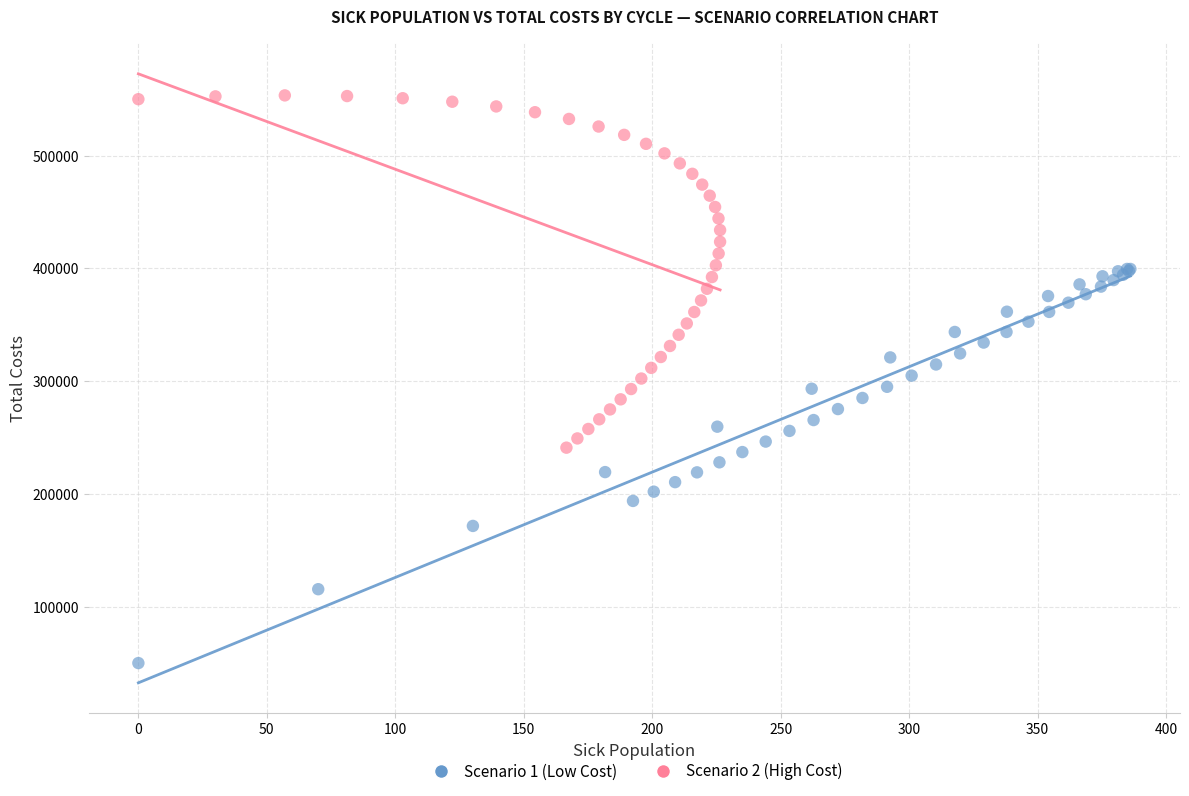

Which series reaches the minimum Y coordinate?

Scenario 1 (Low Cost)